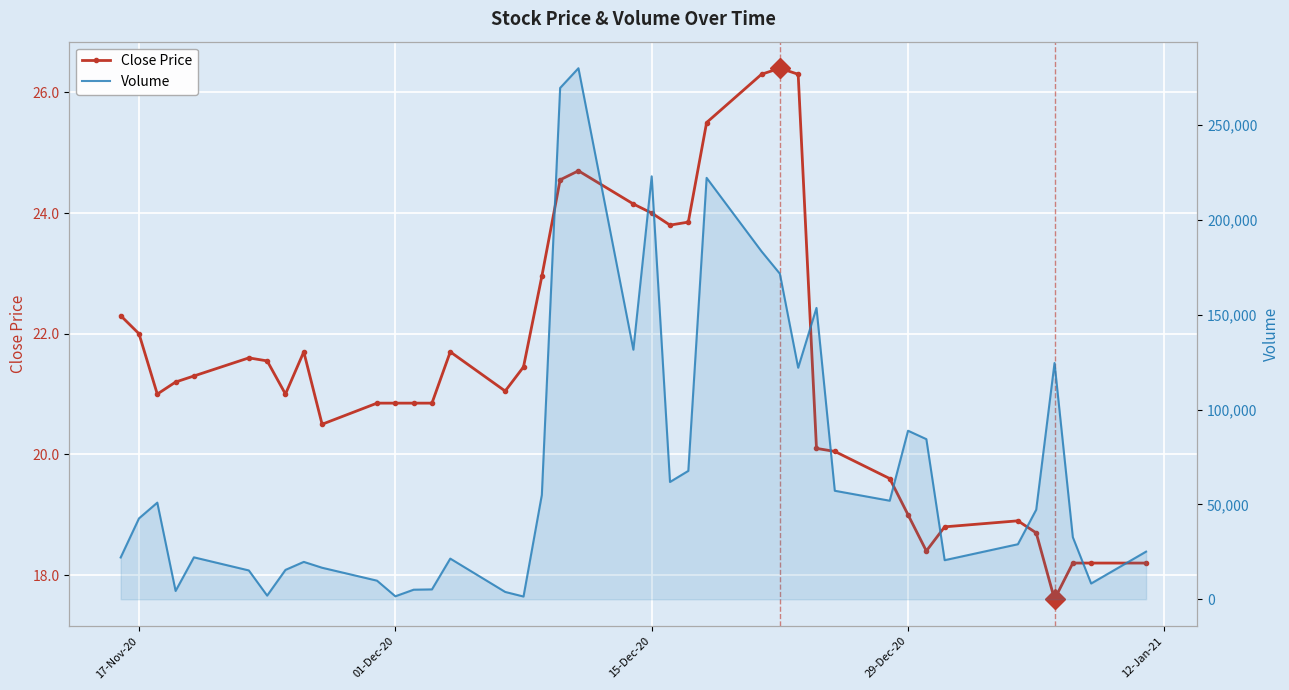

What is the highest value of the Close Price series?

26.4